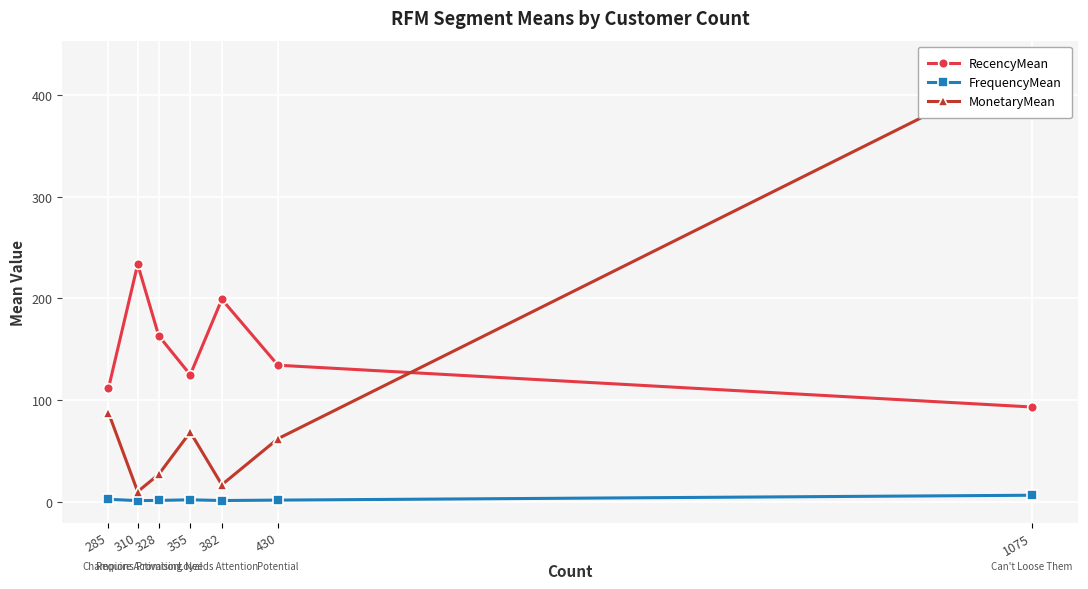

What is the difference between the highest and lowest values at 285?

109.1